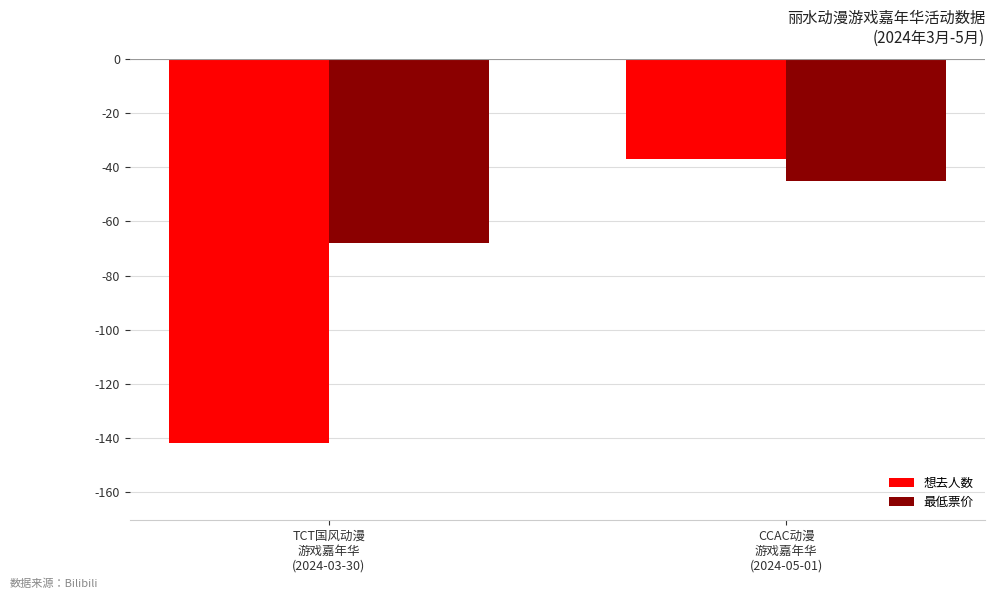

What is the total value across all series at TCT国风动漫
游戏嘉年华
(2024-03-30)?

-210